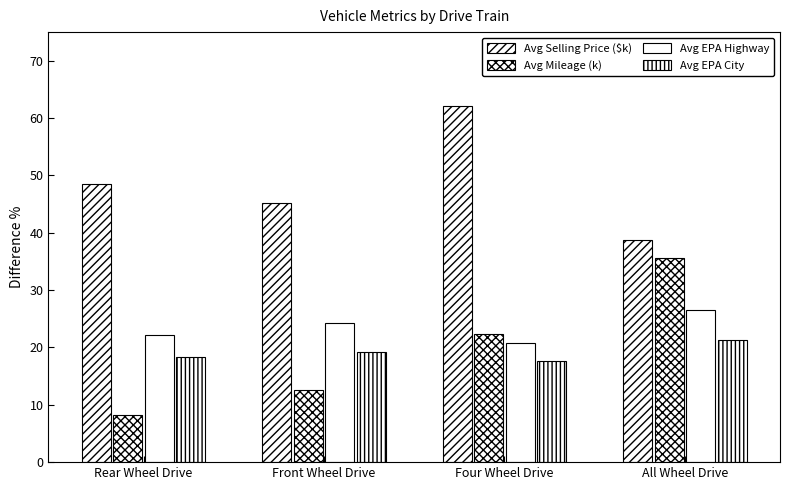

Which series has the widest spread of values?

Avg Mileage (k)